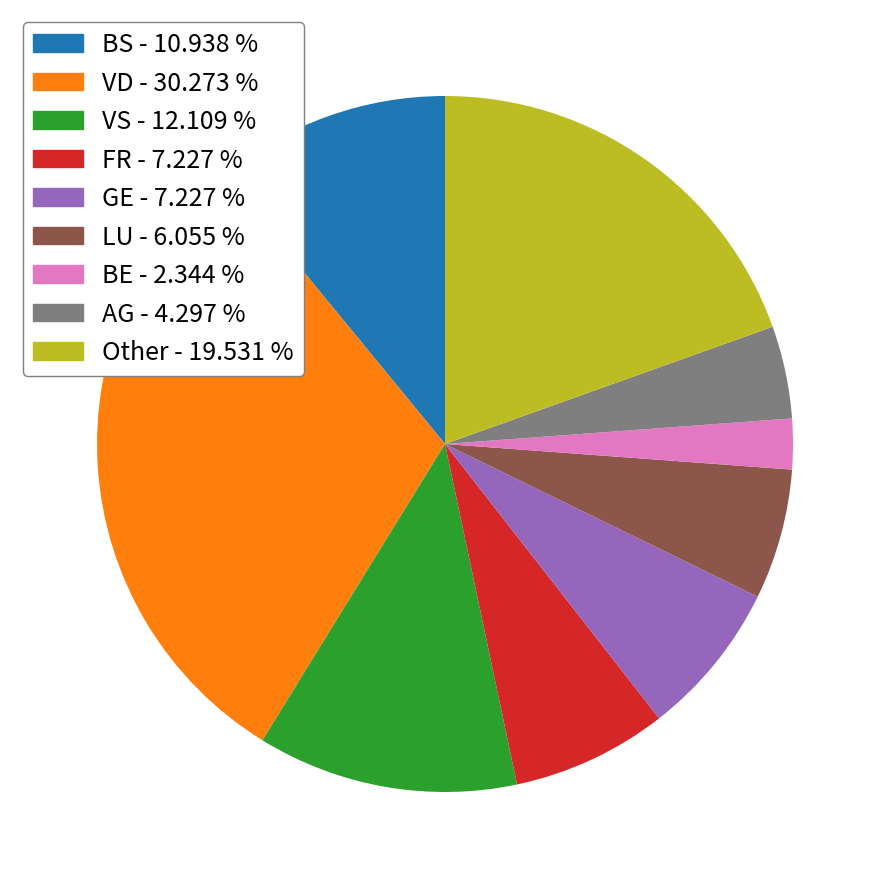

How many segments does this pie chart have?

9